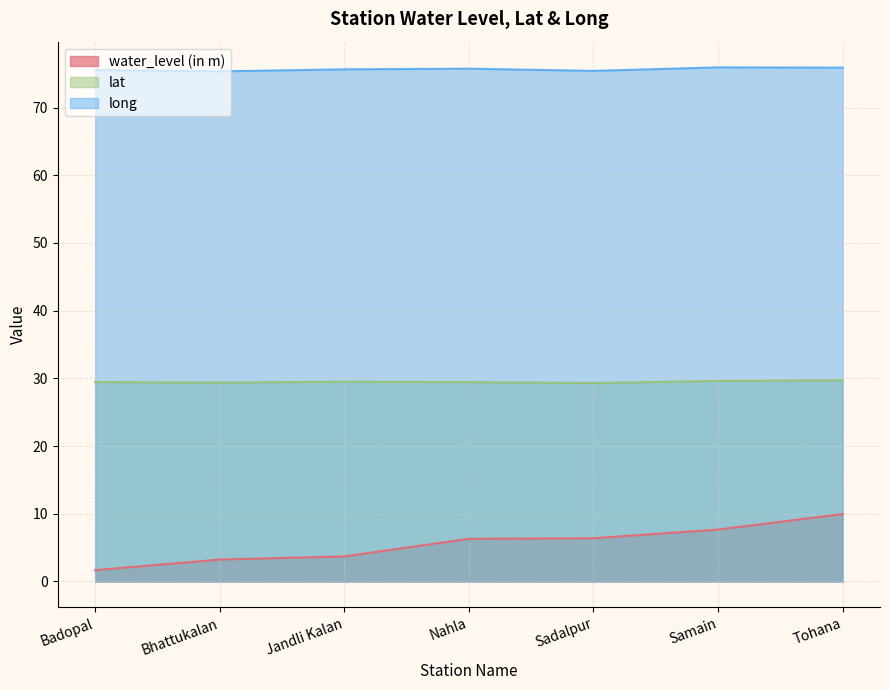

Which category has the lowest value in the lat series?

Sadalpur